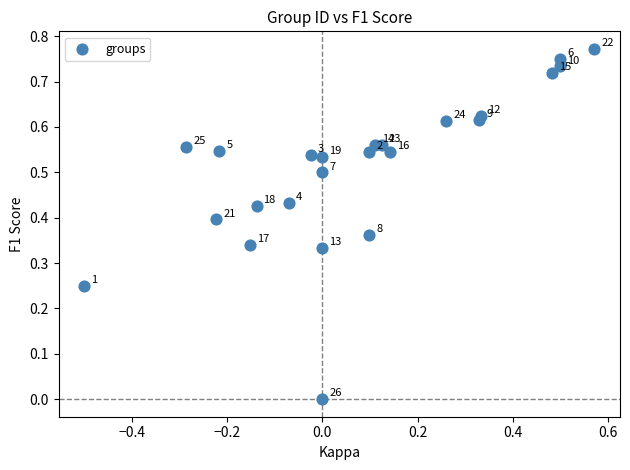

What is the range of X values (max minus min)?

1.1